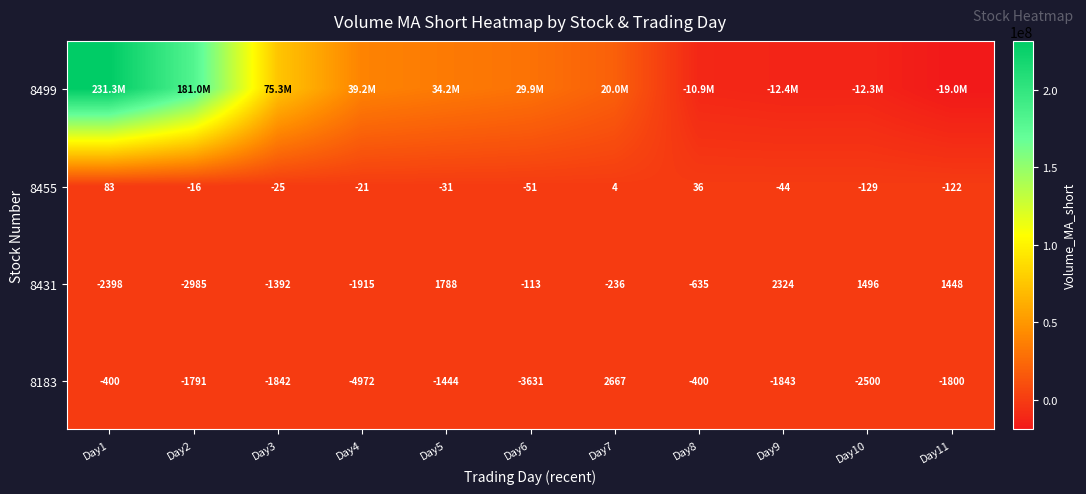

Is the value of 8431 at Day9 greater than the value of 8455 at Day5?

Yes